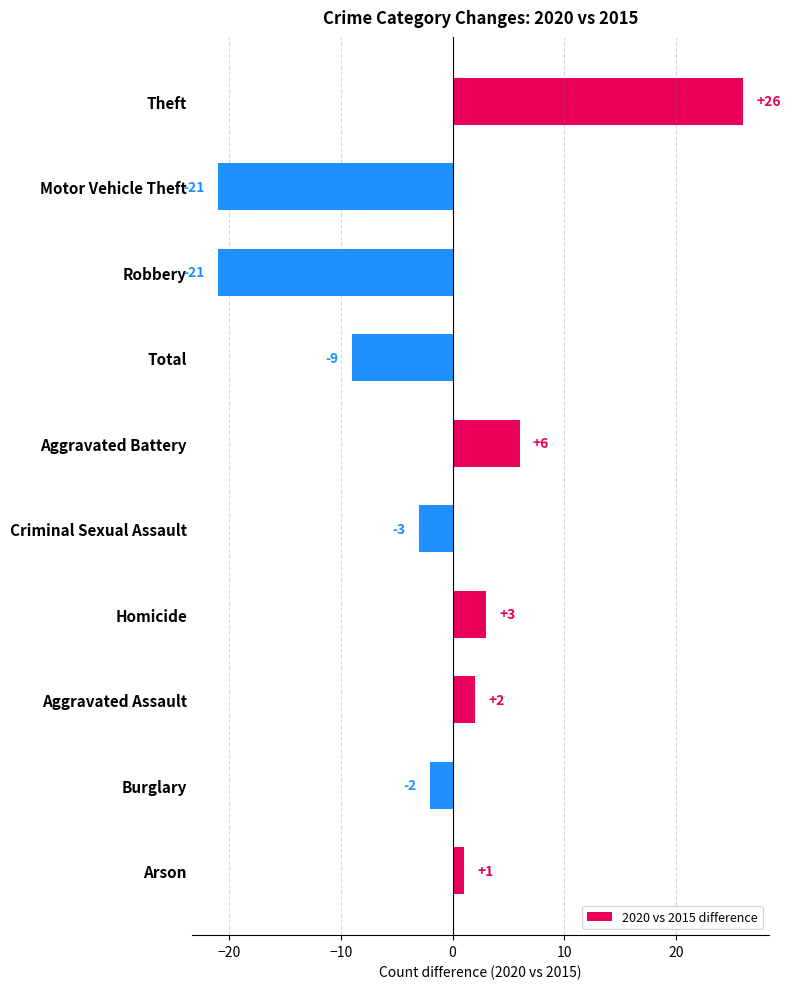

What is the sum of all values?

-18